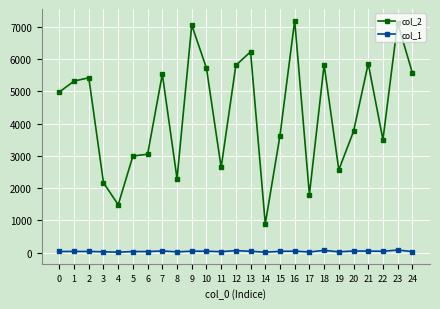

What is the sum of the col_1 values at 14 and 19?

44